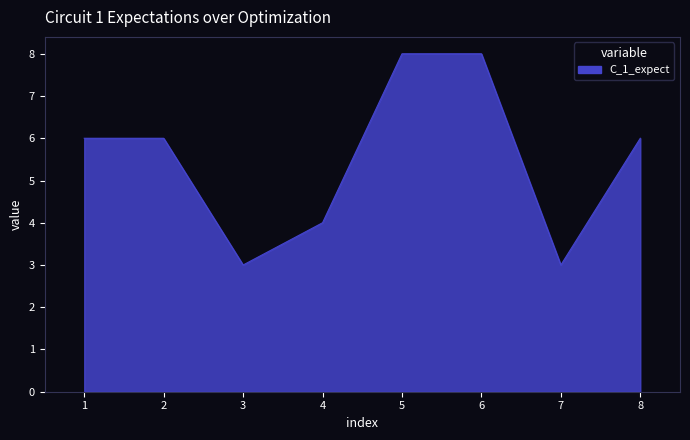

Reading right to left, what are all the values shown in this chart?

6	3	8	8	4	3	6	6